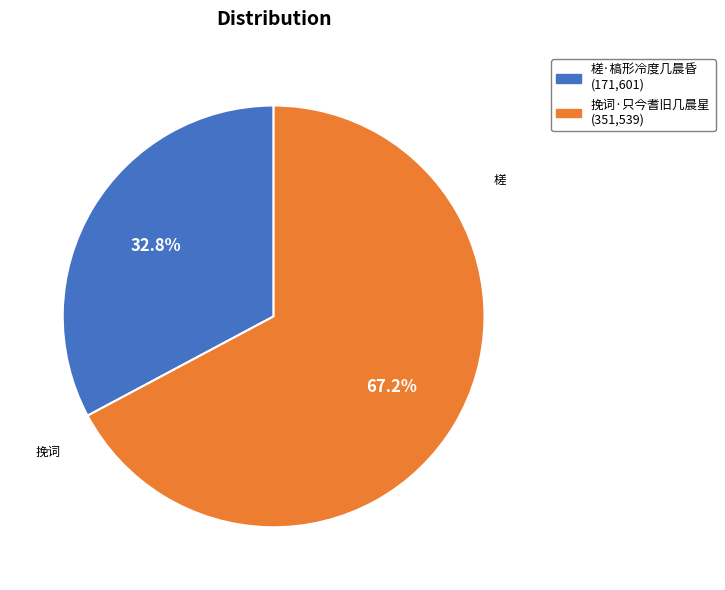

Which slice is the smallest?

槎·槁形冷度几晨昏